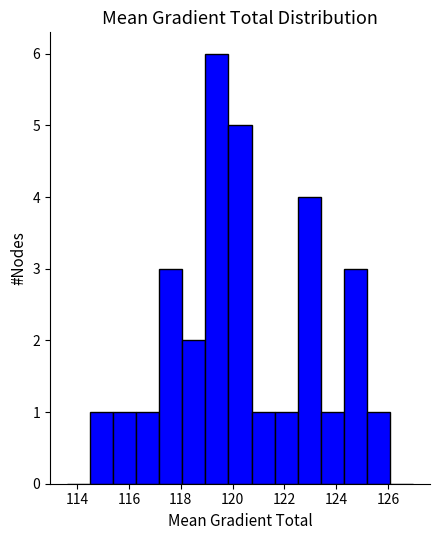

Reading left to right, list every bar in this chart as the range it spans on the x-axis followed by its height. Neither the bar edges nor the heights are printed on the chart, so give them approximately, as read against the axes.

113.6 to 114.6: 0
114.6 to 115.4: 1
115.4 to 116.2: 1
116.2 to 117.2: 1
117.2 to 118.0: 3
118.0 to 119.0: 2
119.0 to 119.8: 6
119.8 to 120.8: 5
120.8 to 121.6: 1
121.6 to 122.6: 1
122.6 to 123.4: 4
123.4 to 124.2: 1
124.2 to 125.2: 3
125.2 to 126.0: 1
126.0 to 127.0: 0